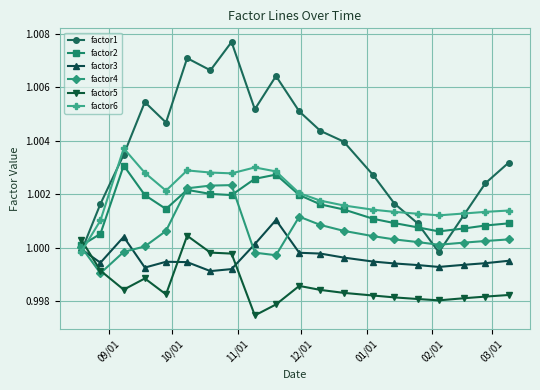

Which series ends up on top after the final intersection of factor2 and factor6?

factor6